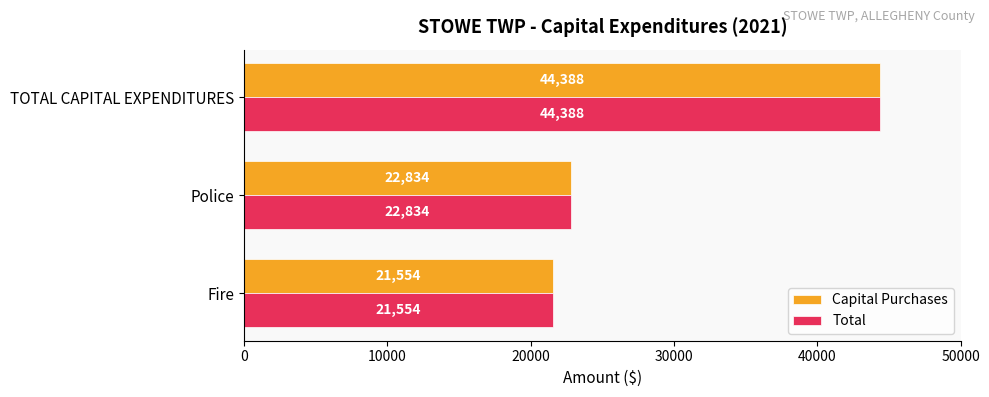

At which label is Capital Purchases closest to 32971?

Police